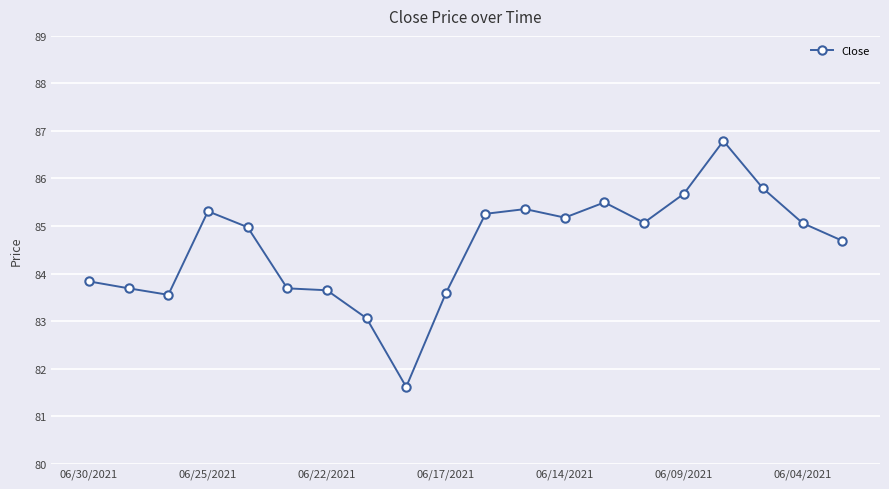

What is the difference between the maximum and second lowest values?

3.7